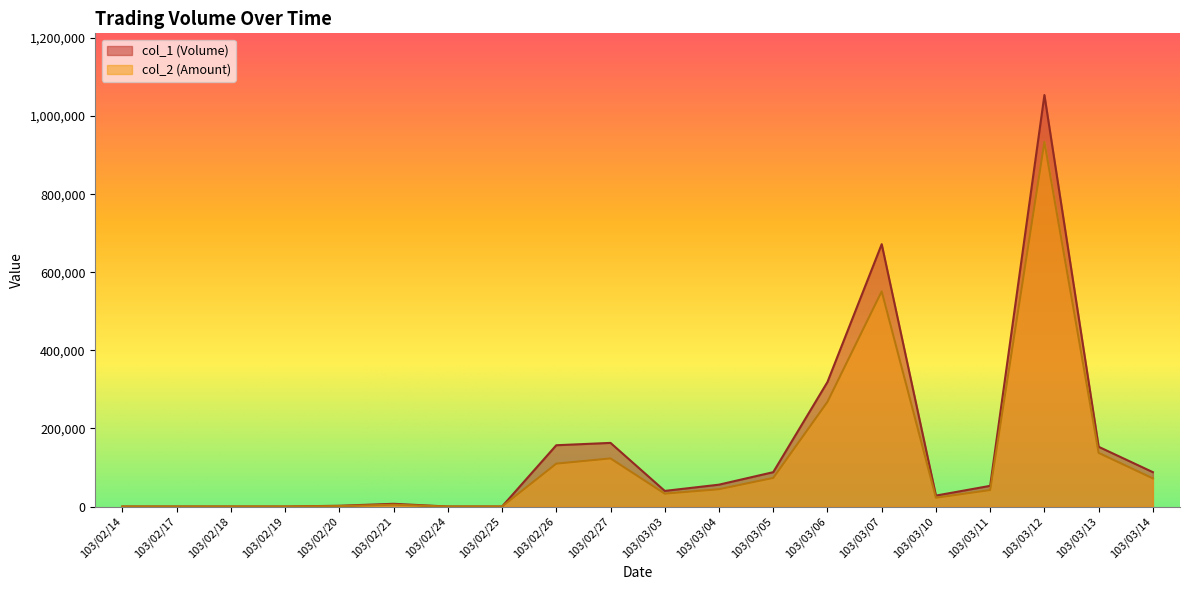

True or false: col_1 (Volume) has a value of 30366 at 103/03/14.

False